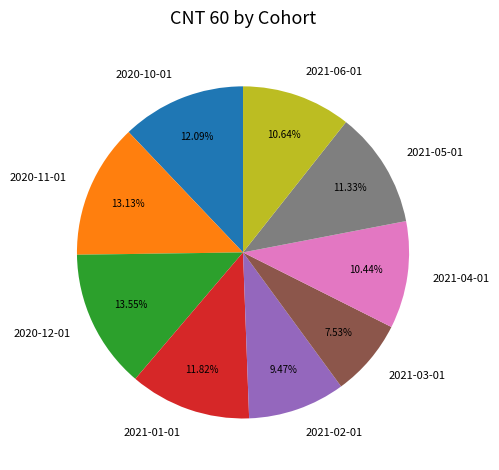

Approximately how many times larger is the value at 2020-10-01 compared to 2021-01-01?

1.0